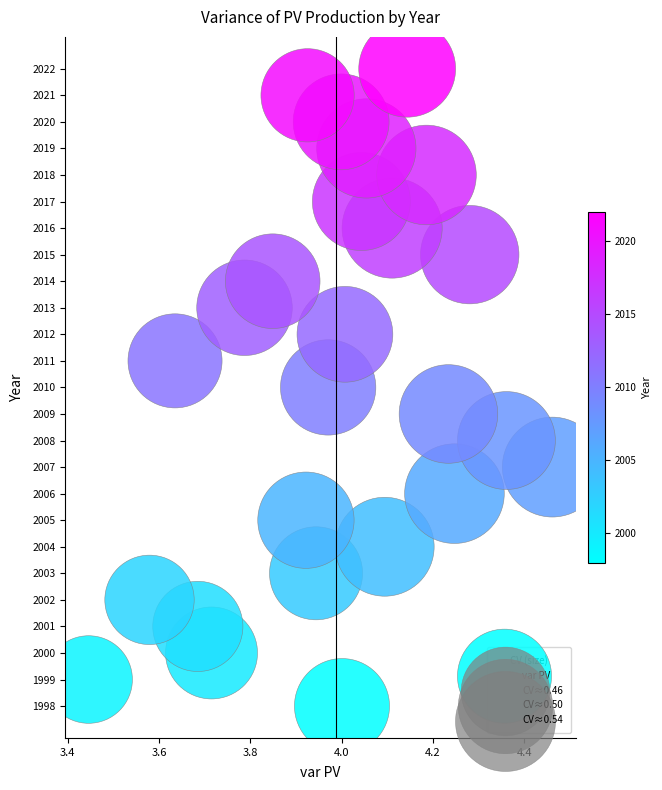

What is the range of Y values (max minus min)?

24